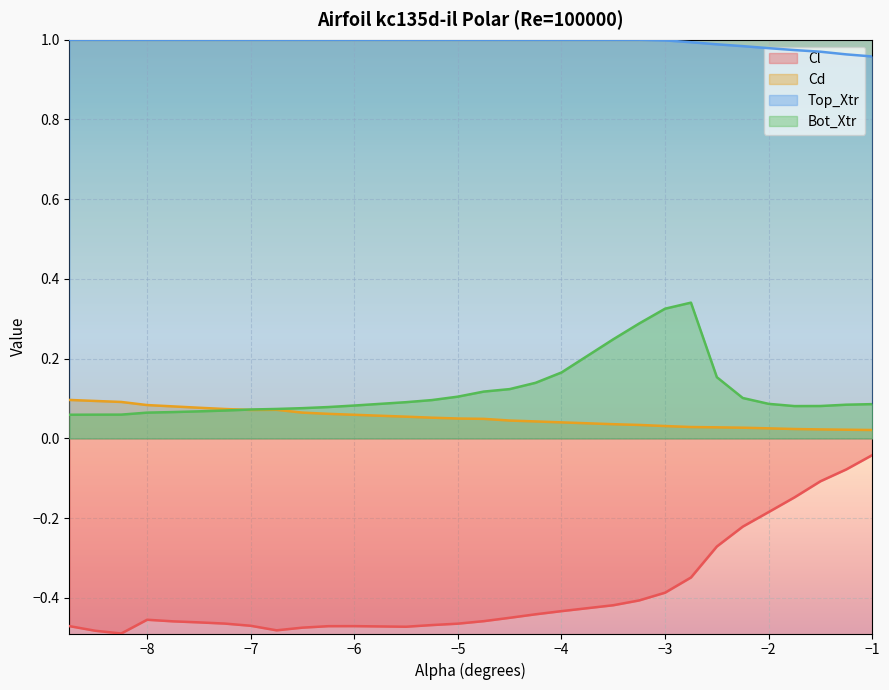

Which series has the largest total across all categories?

Top_Xtr